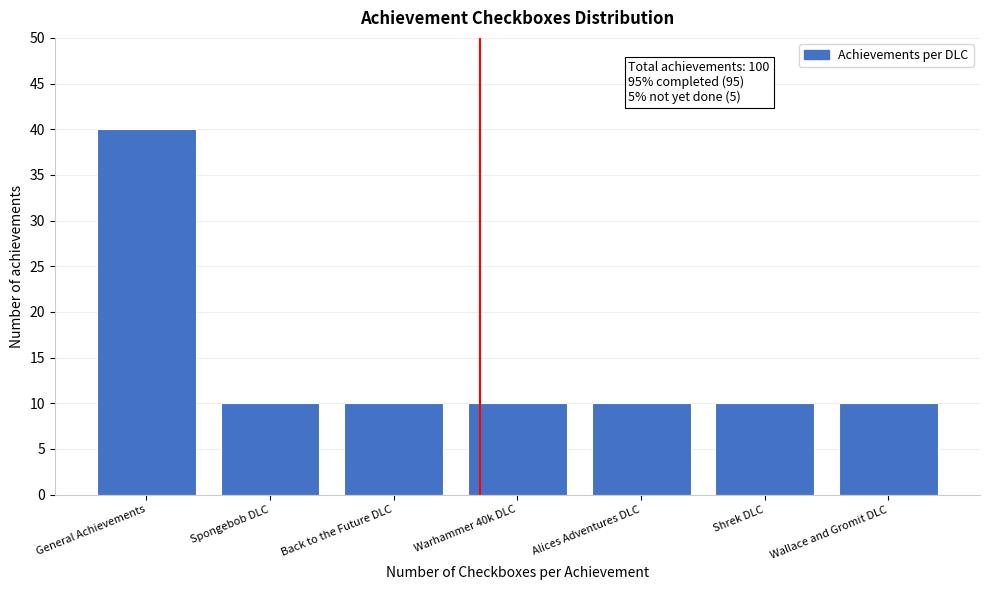

Reading right to left, transcribe all the data shown in this chart.

10	10	10	10	10	10	40